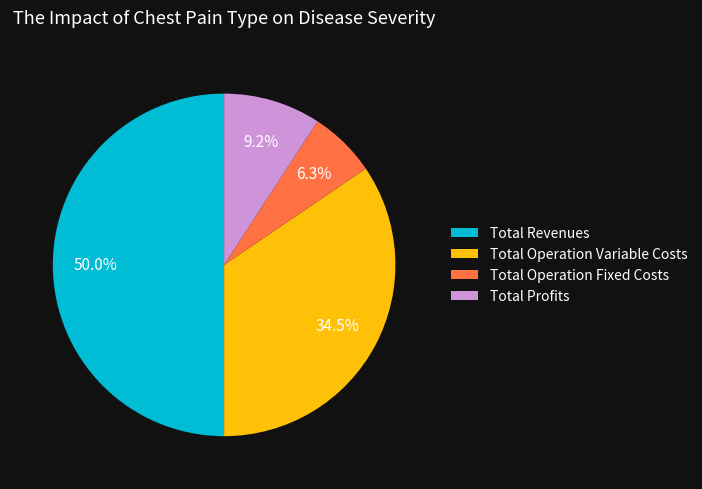

Count the number of slices in the pie.

4